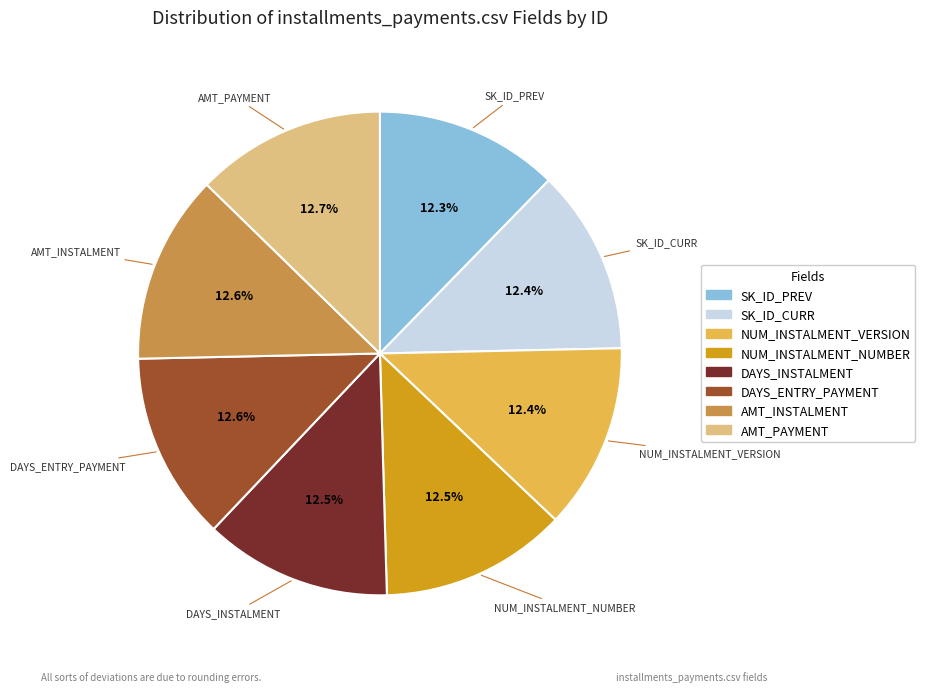

Is there a majority slice in this chart?

No